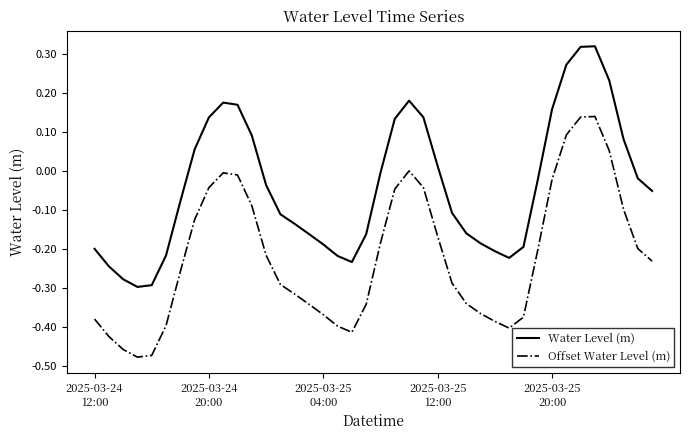

True or false: Water Level (m) and Offset Water Level (m) cross at least once.

False